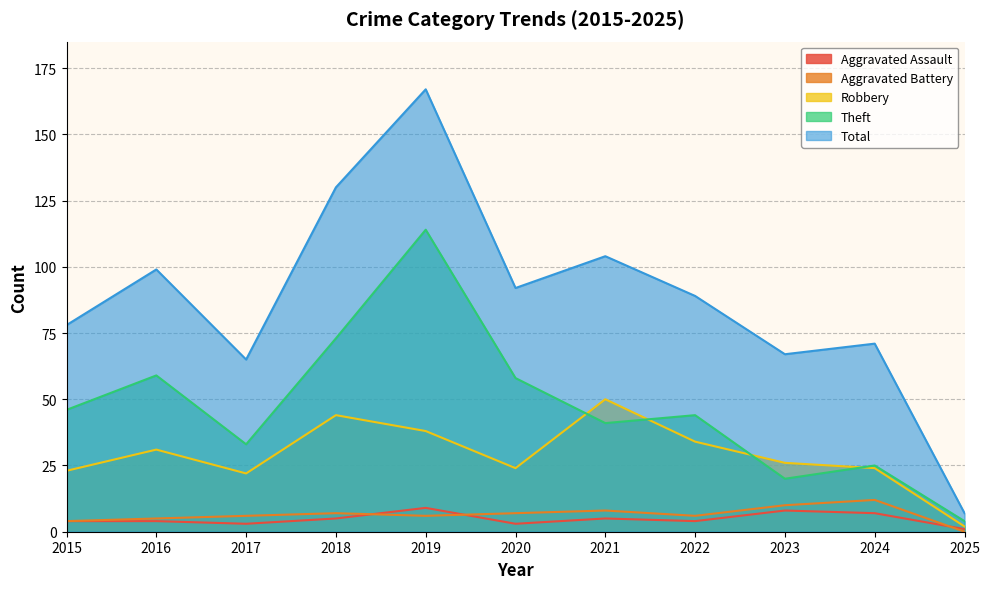

The Aggravated Assault series shows 1 at 2015. True or false?

False